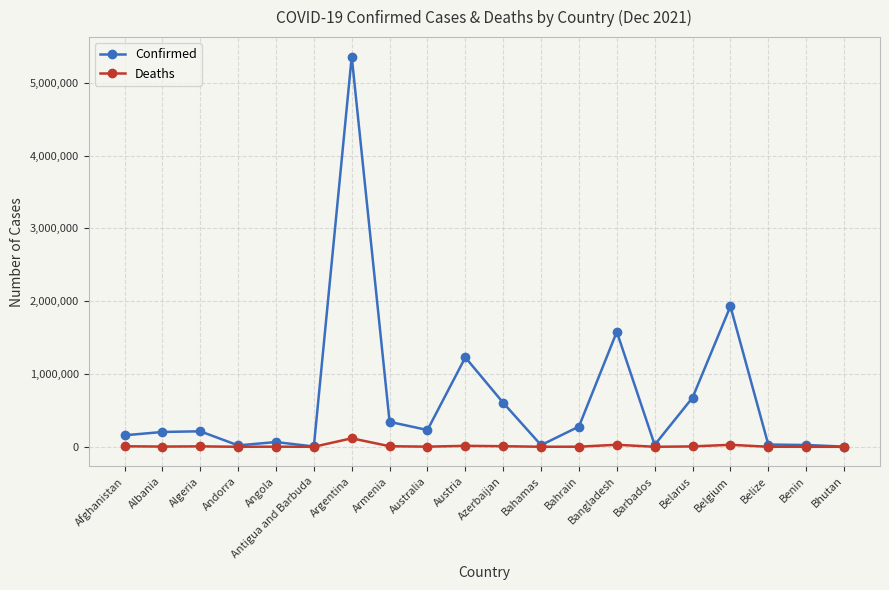

List the series in order of their overall mean, highest first.

Confirmed, Deaths